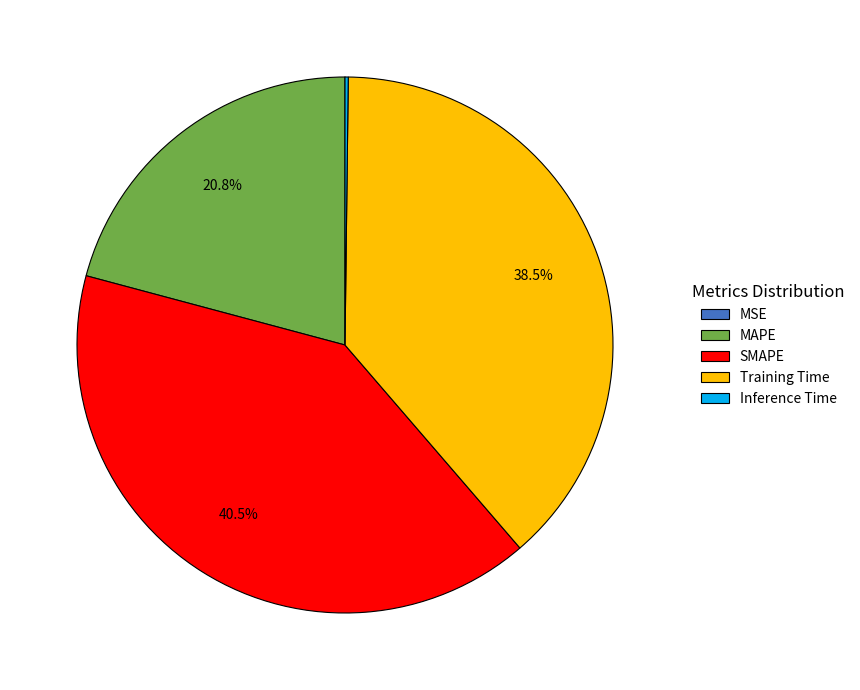

What portion of the pie excludes SMAPE?

59.5%